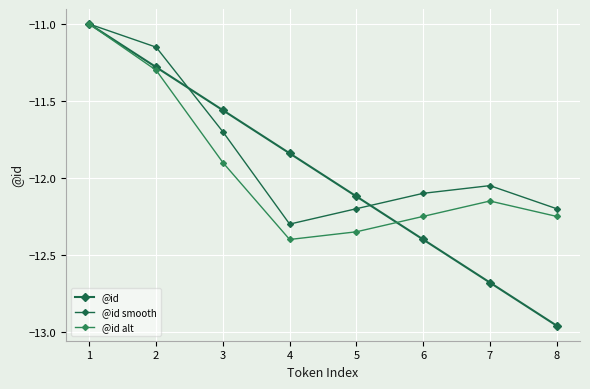

Is it true that @id equals -15.2 at 3?

False